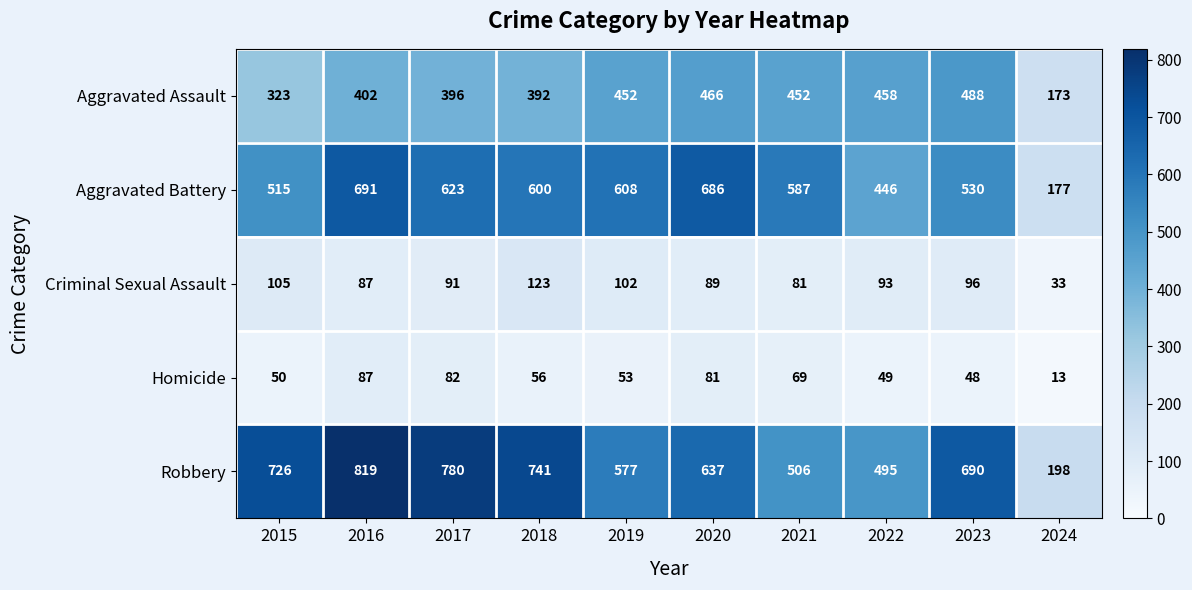

What is the difference between the maximum and minimum values in the Homicide series?

74